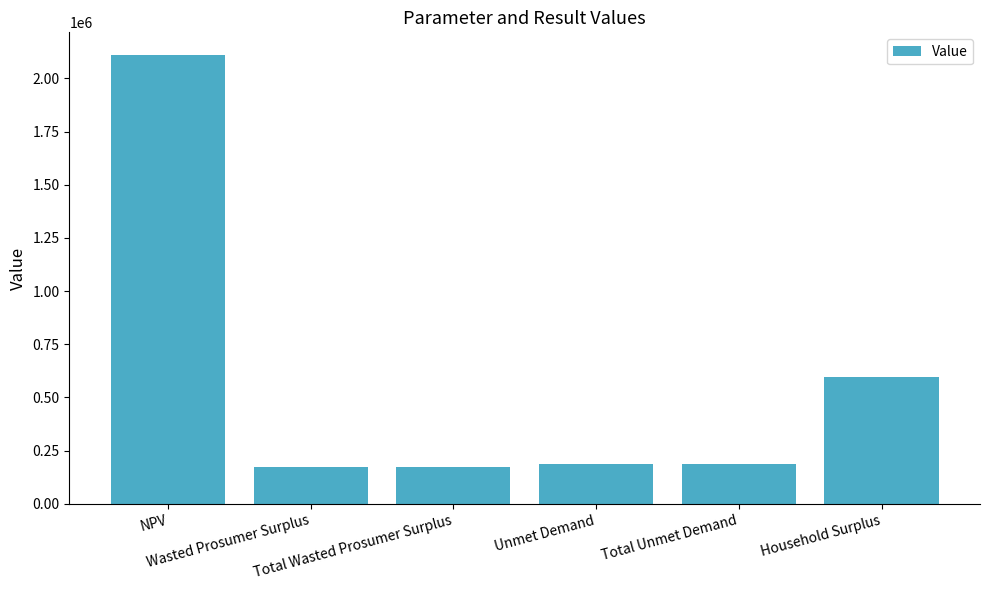

What is the ratio of the value at Total Wasted Prosumer Surplus to the value at Household Surplus?

0.3